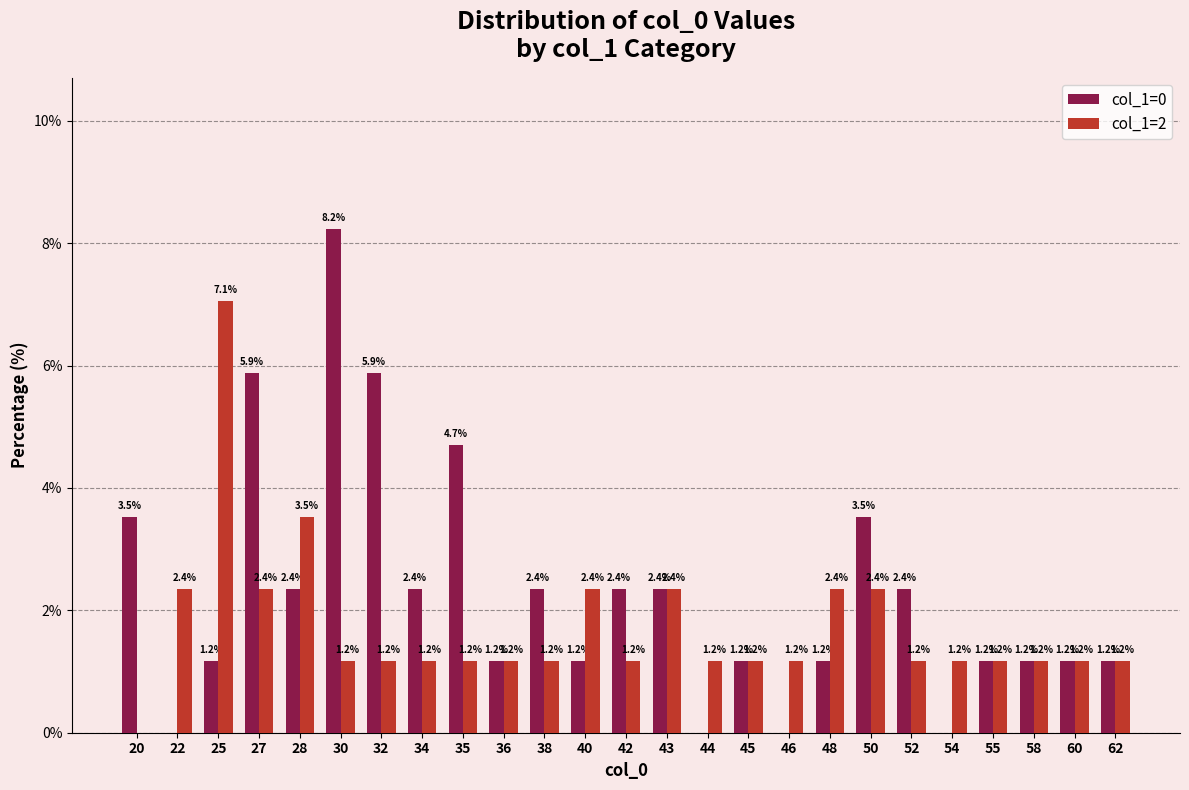

How many groups of bars are there?

25